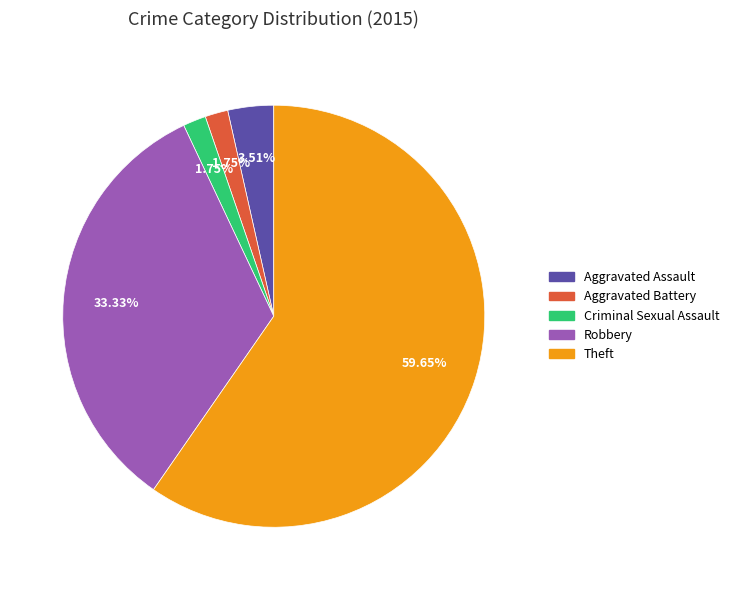

What is the largest slice in the pie chart?

Theft